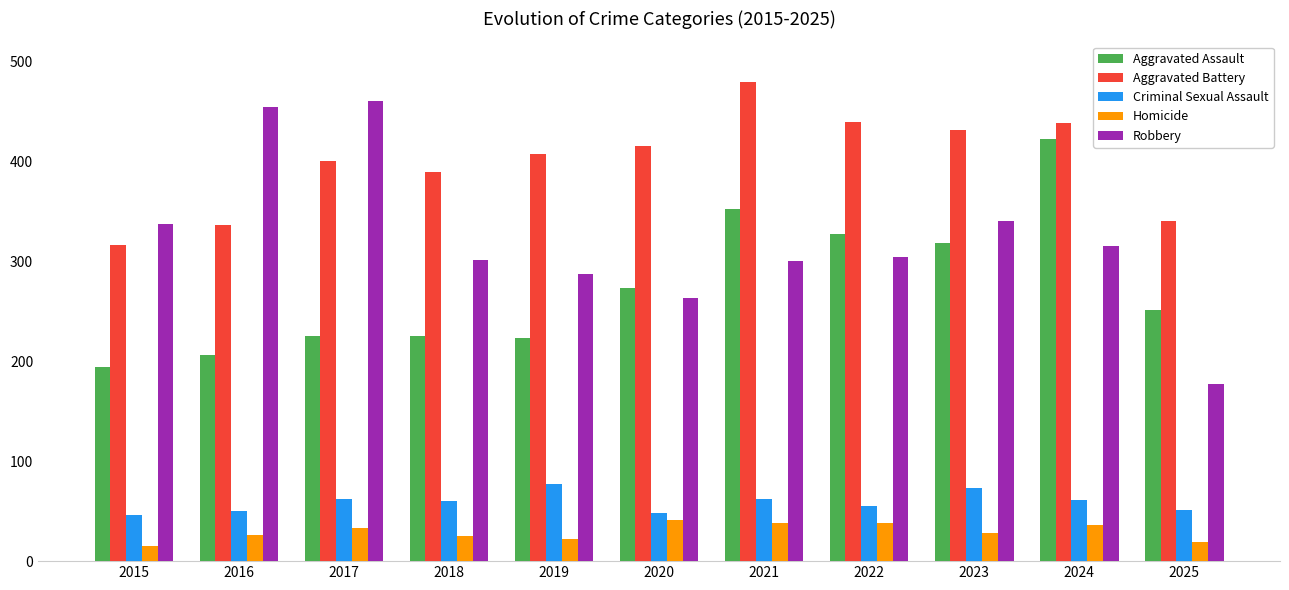

Where is Aggravated Assault nearest to the value 308?

2023